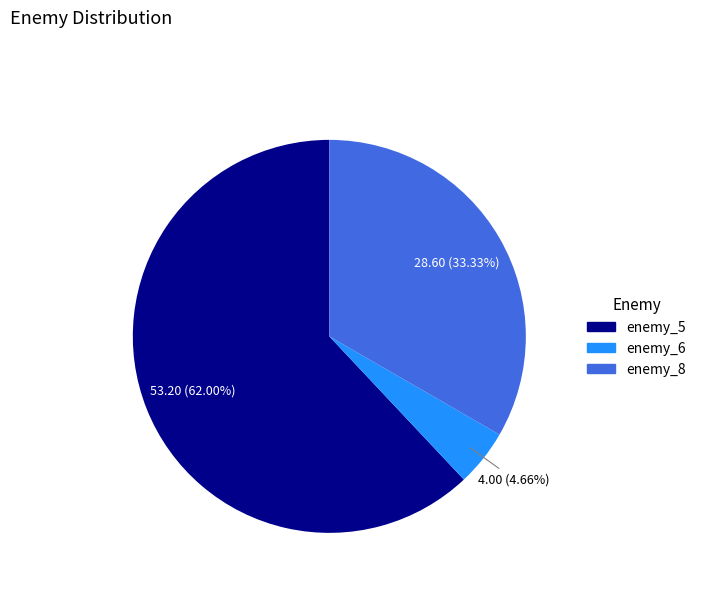

Between enemy_6 and enemy_8, which is larger?

enemy_8